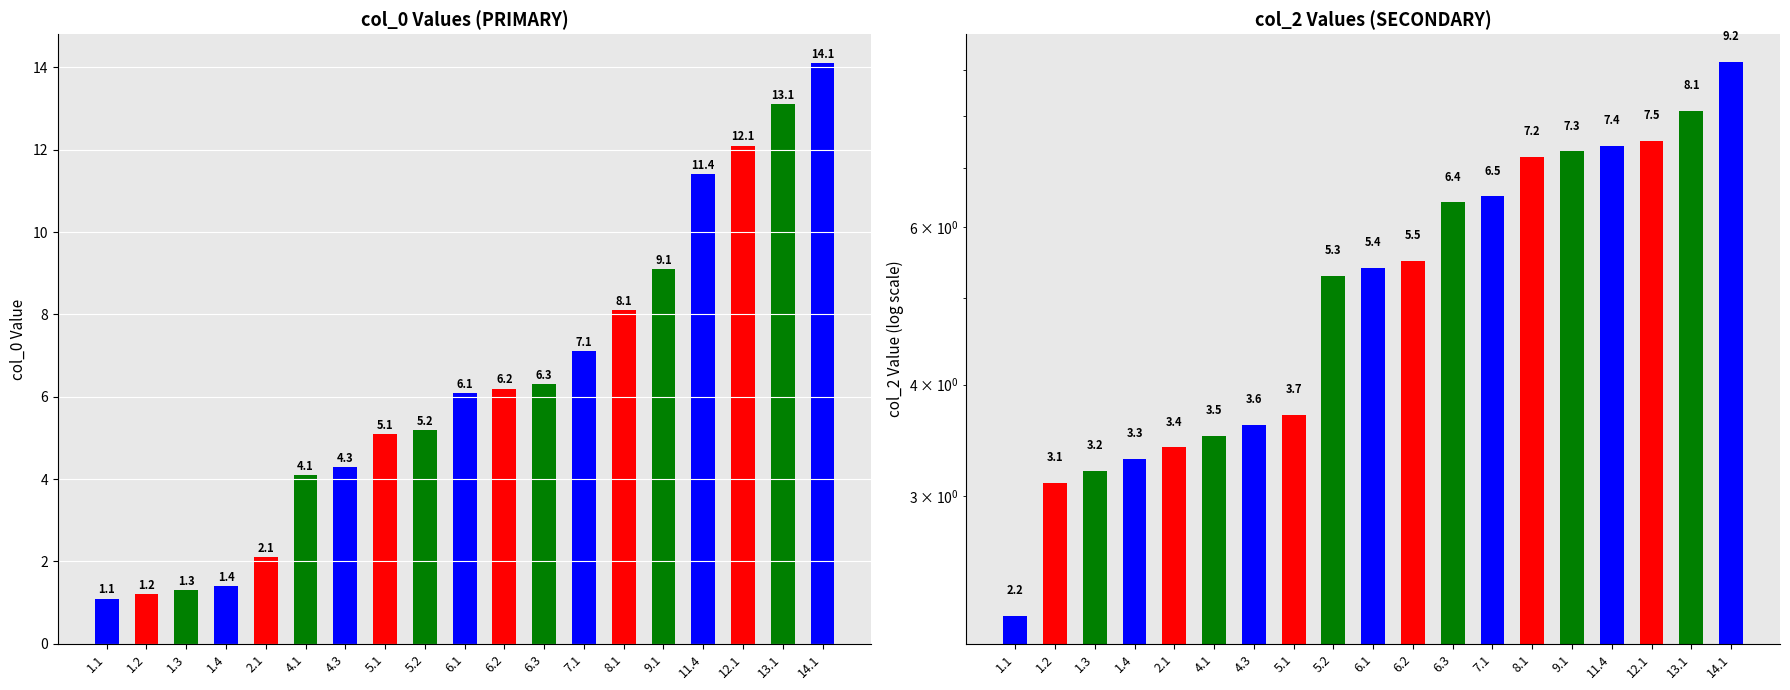

What is the label of the 17th bar from the left?

12.1